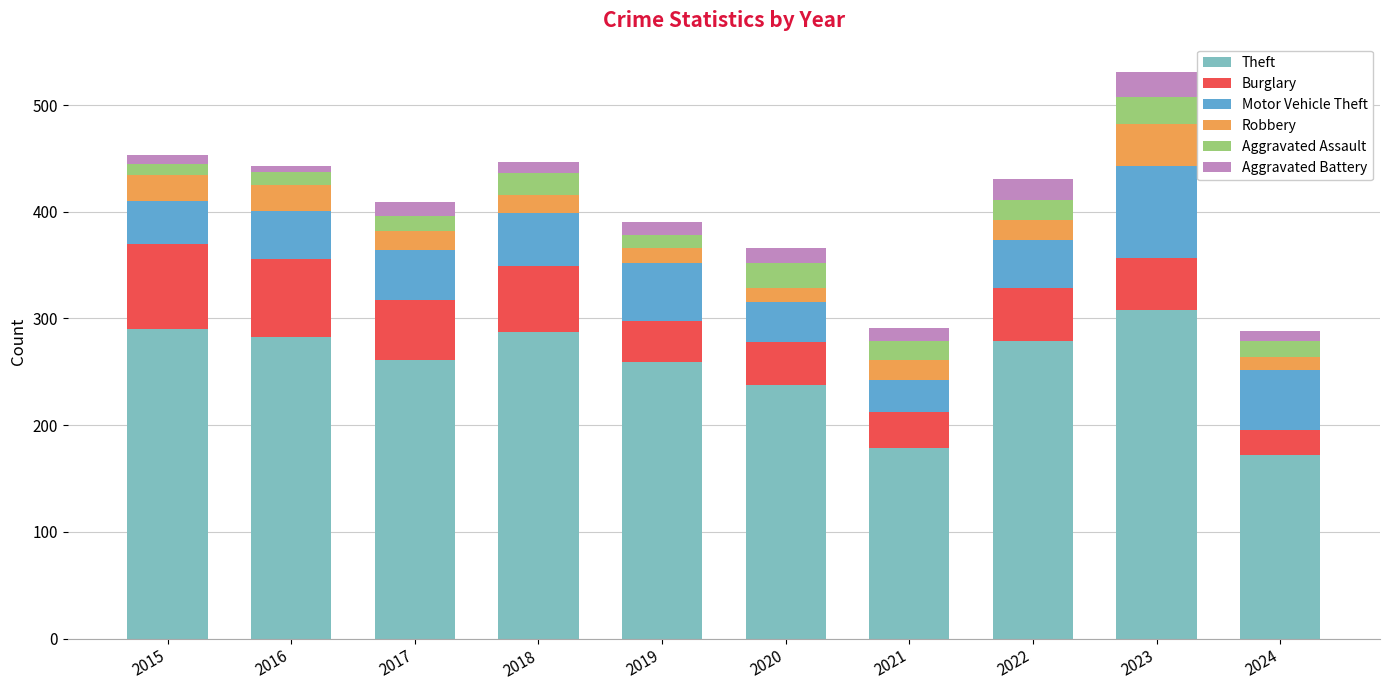

At which category is the sum across all series the highest?

2023